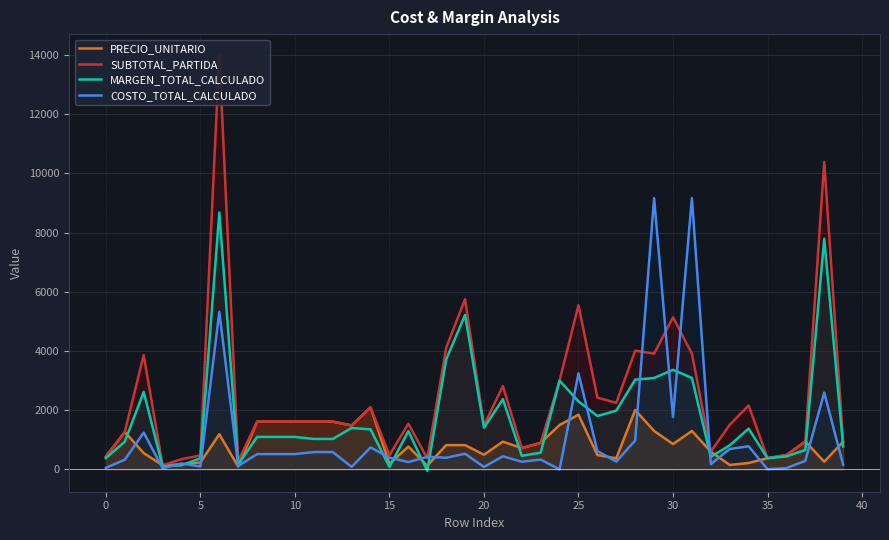

What is the maximum value for MARGEN_TOTAL_CALCULADO?

8676.2